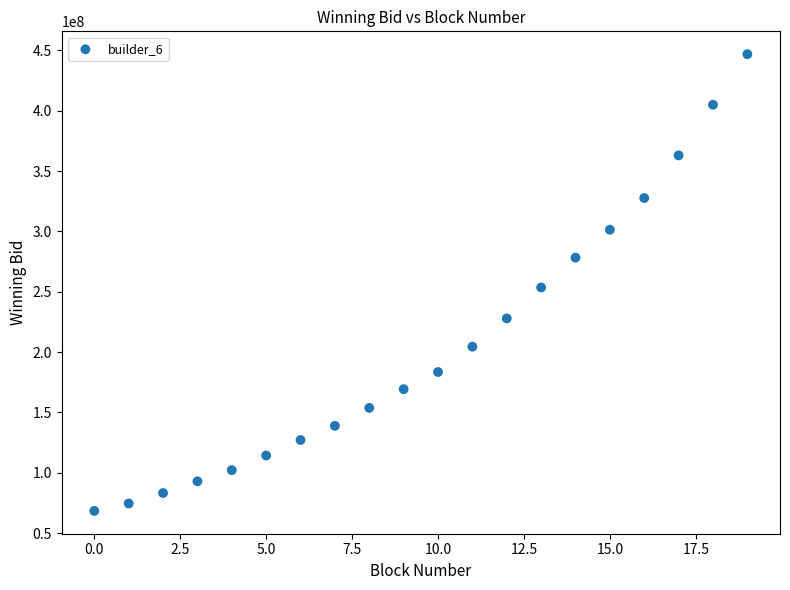

What is the range of Y values (max minus min)?

378554713.7